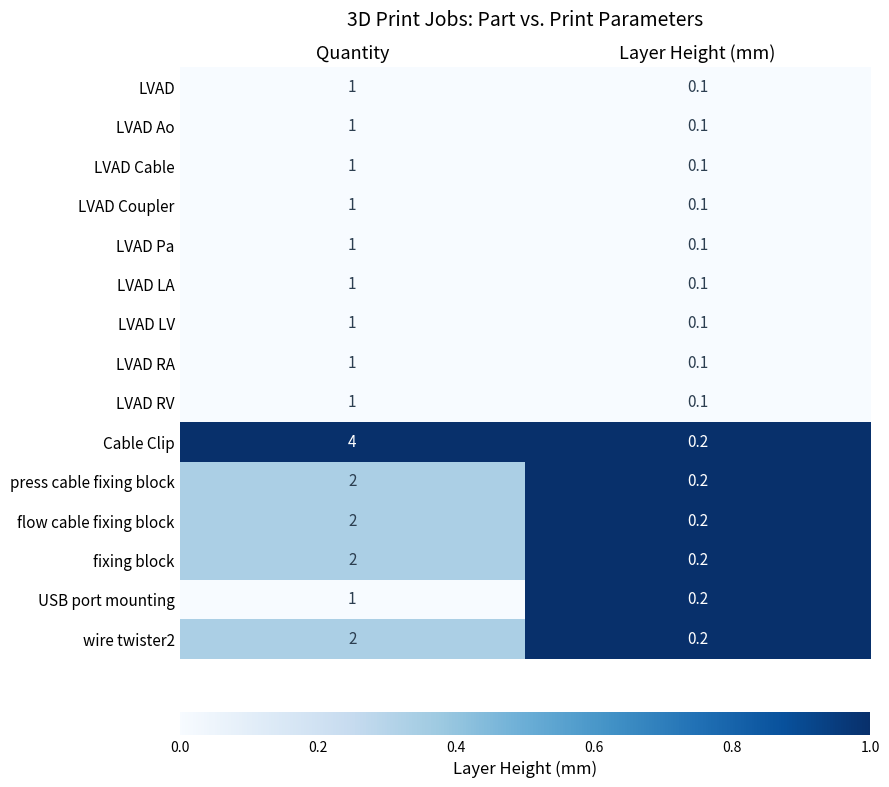

Between Quantity and Layer Height (mm), which series saw the biggest shift?

Cable Clip